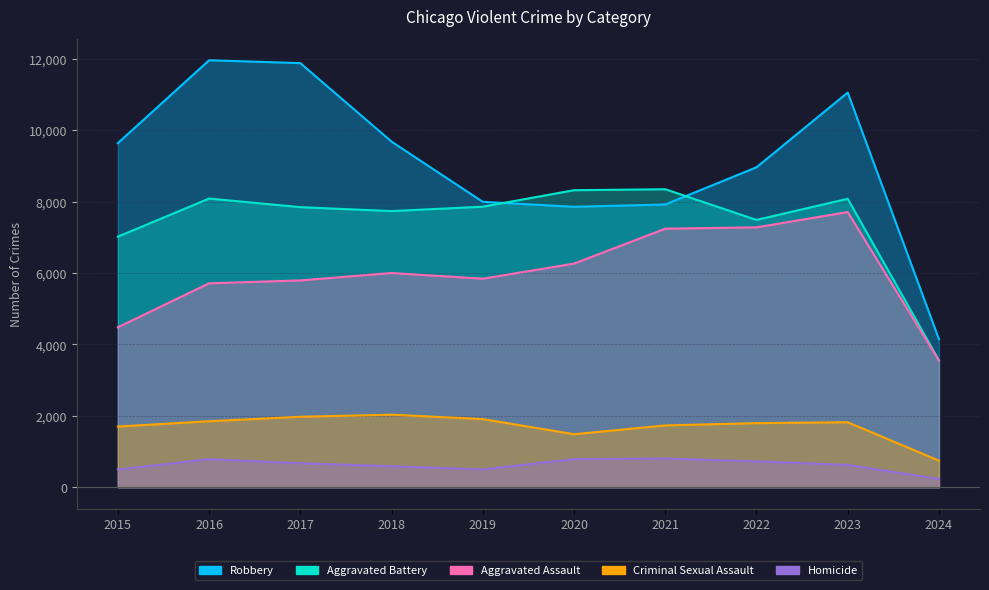

Is it true that Aggravated Battery equals 7858 at 2019?

True